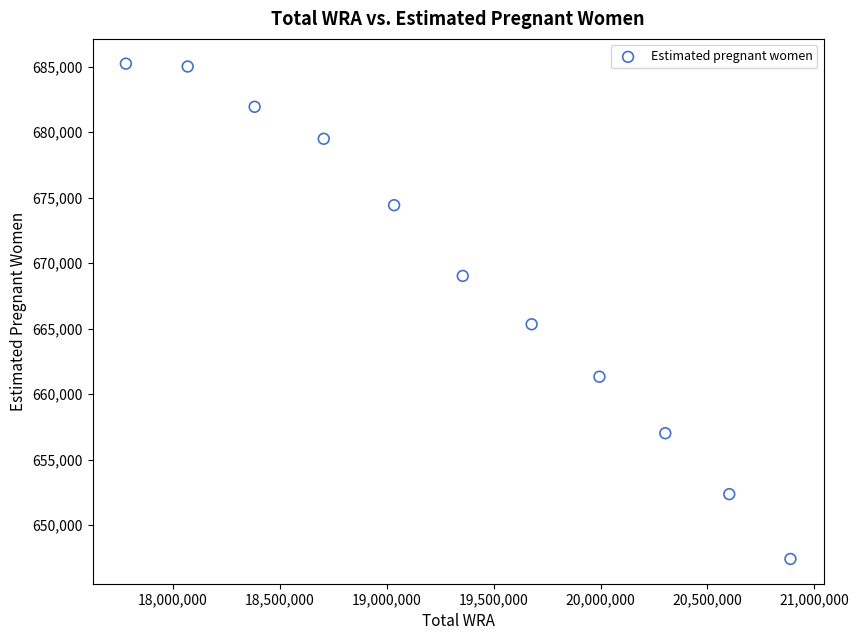

What Y value in the scatter plot is closest to 666324?

665334.6